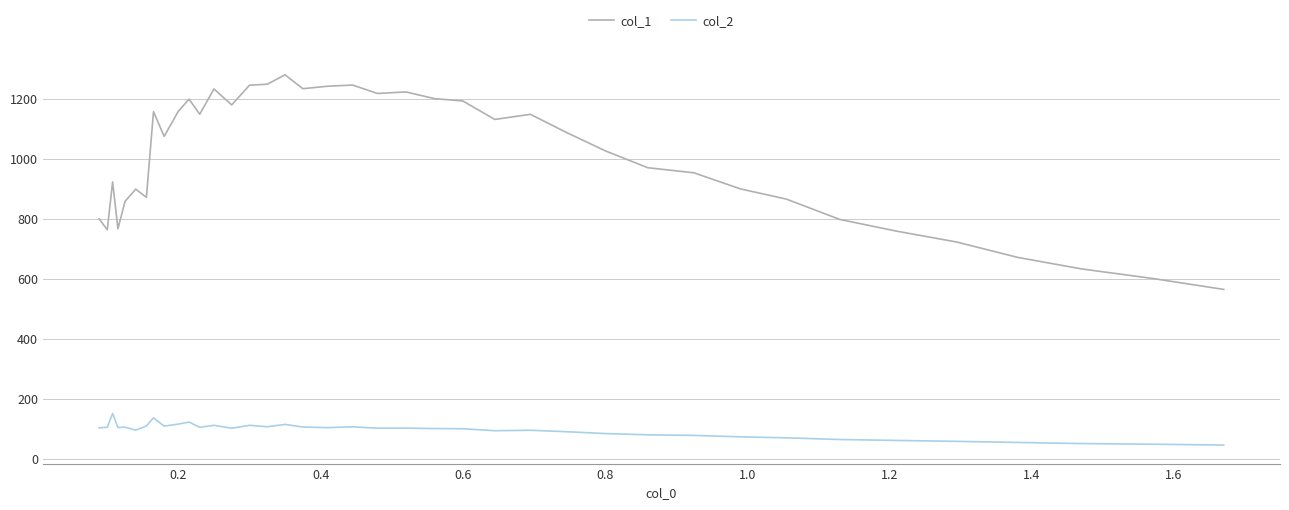

List the series in order of their peak value, highest first.

col_1, col_2